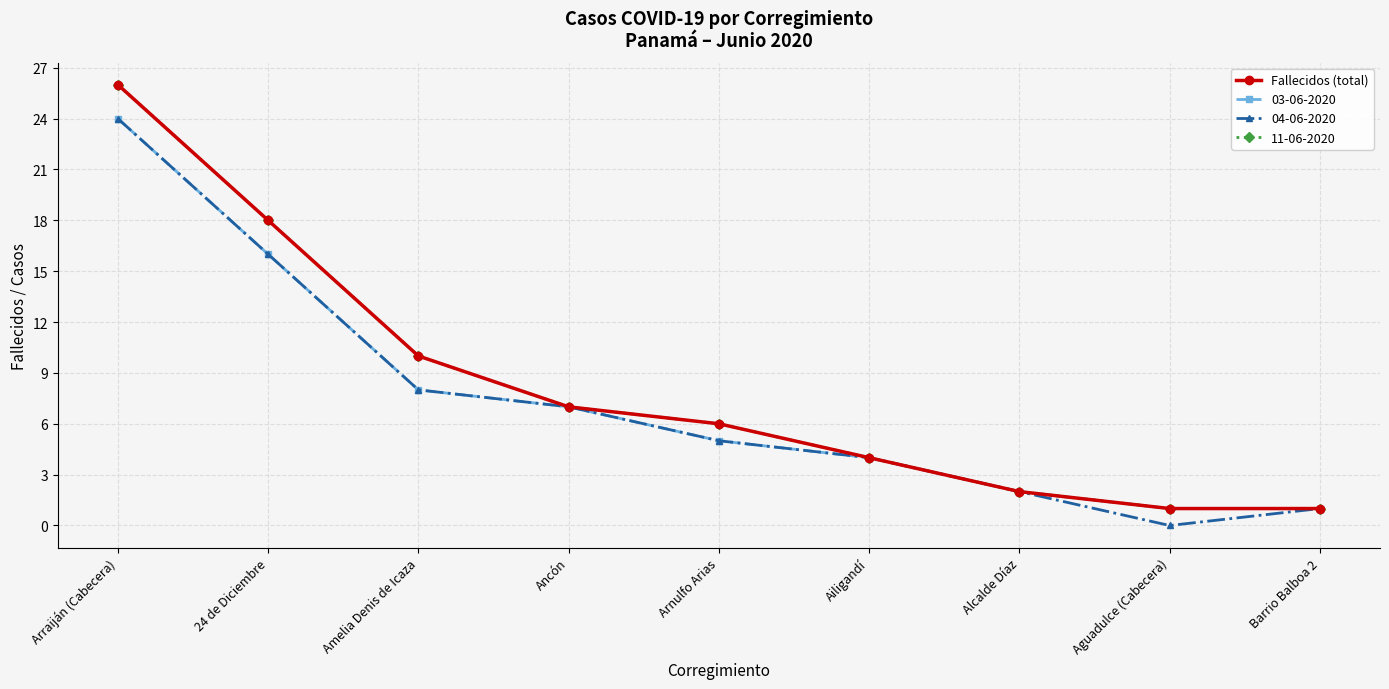

How many lines are shown in the chart?

4